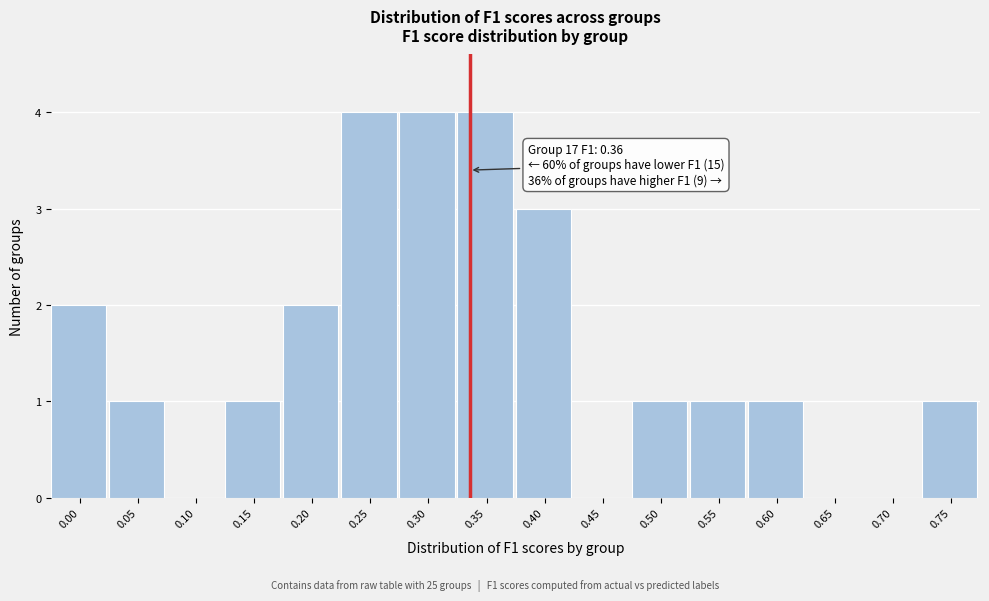

Reading left to right, transcribe all the data shown in this chart.

0.00=2	0.05=1	0.10=0	0.15=1	0.20=2	0.25=4	0.30=4	0.35=4	0.40=3	0.45=0	0.50=1	0.55=1	0.60=1	0.65=0	0.70=0	0.75=1